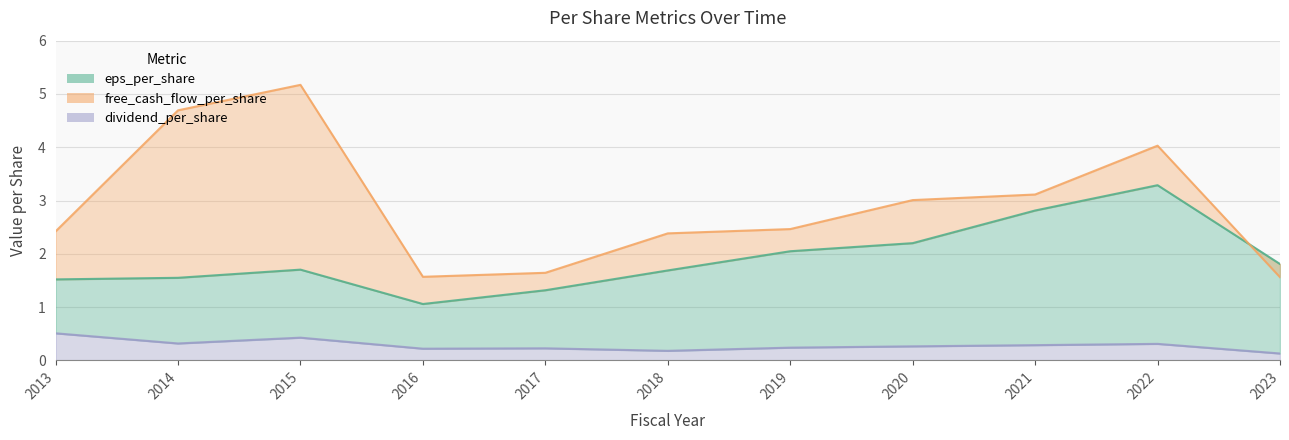

How many interior local peaks does the free_cash_flow_per_share series have?

2